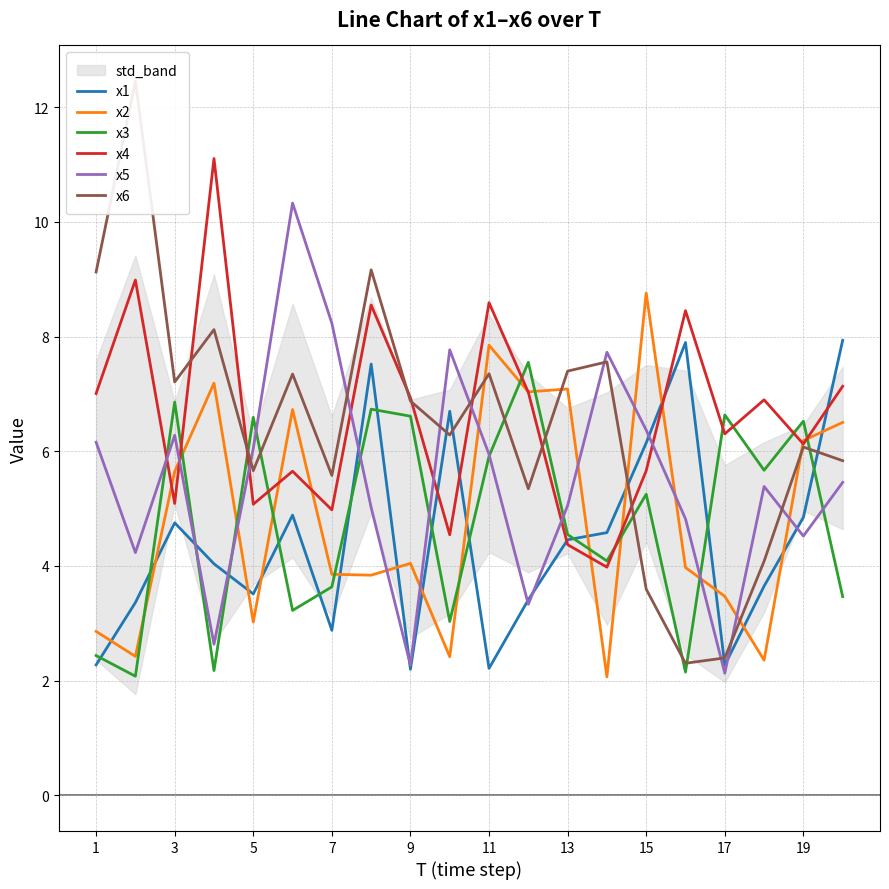

What are all the series names shown in the legend?

x1, x2, x3, x4, x5, x6